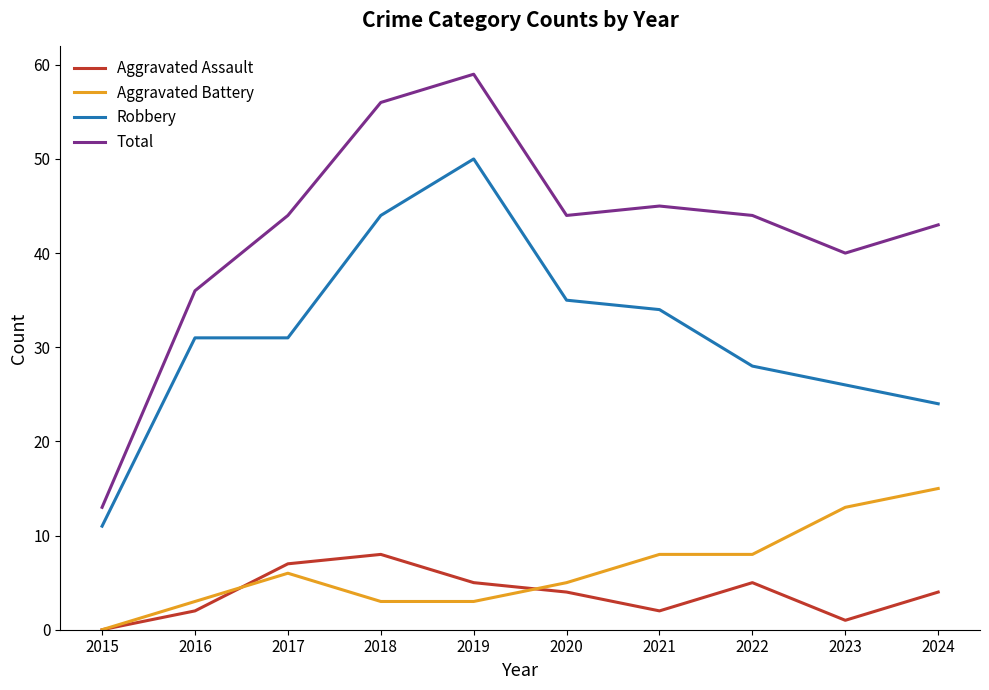

What is the total value across all series at 2019?

117